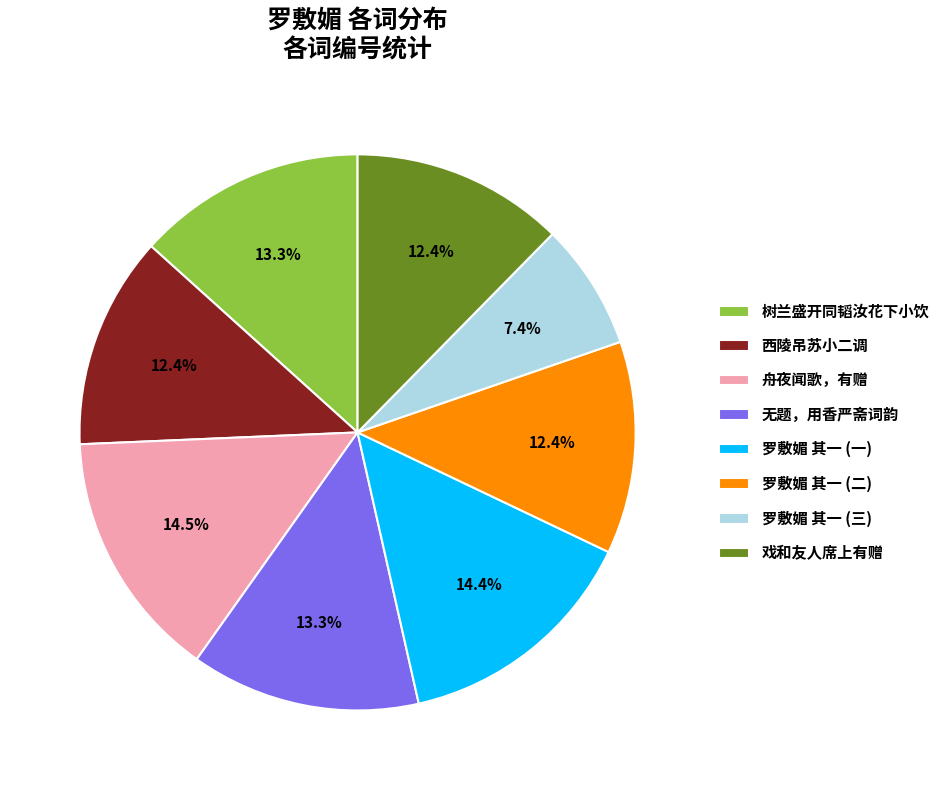

Combined, what portion of the pie is 罗敷媚 其一 (一) and 无题，用香严斋词韵?

27.7%